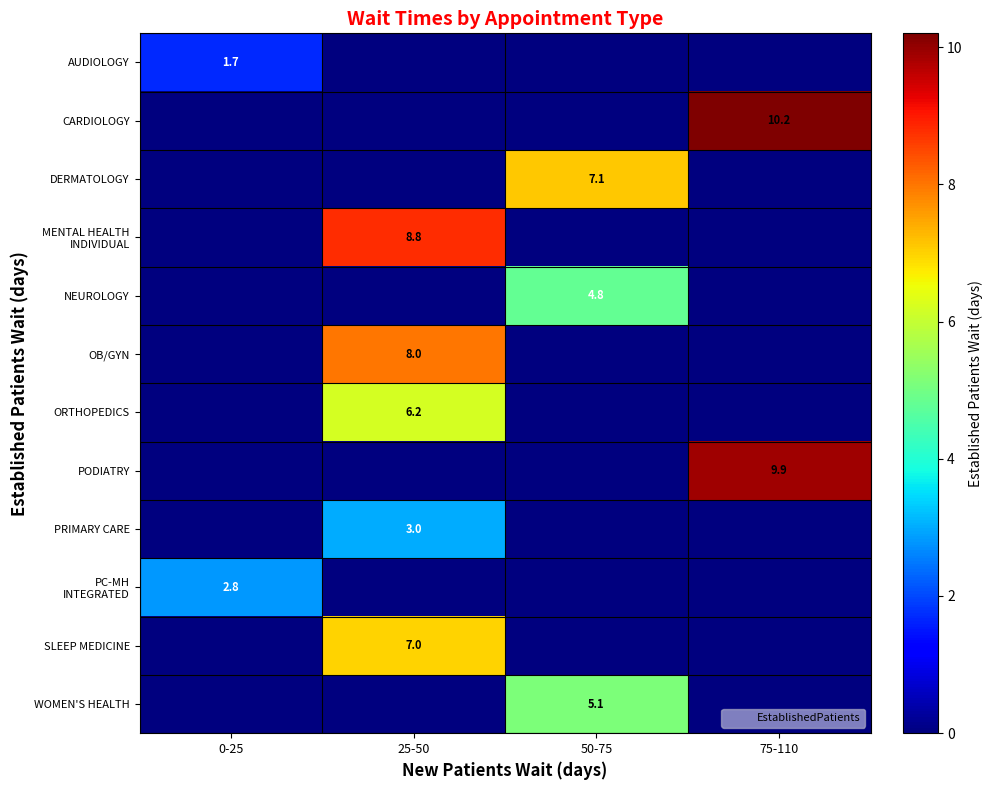

Which series has the largest range (max minus min)?

CARDIOLOGY